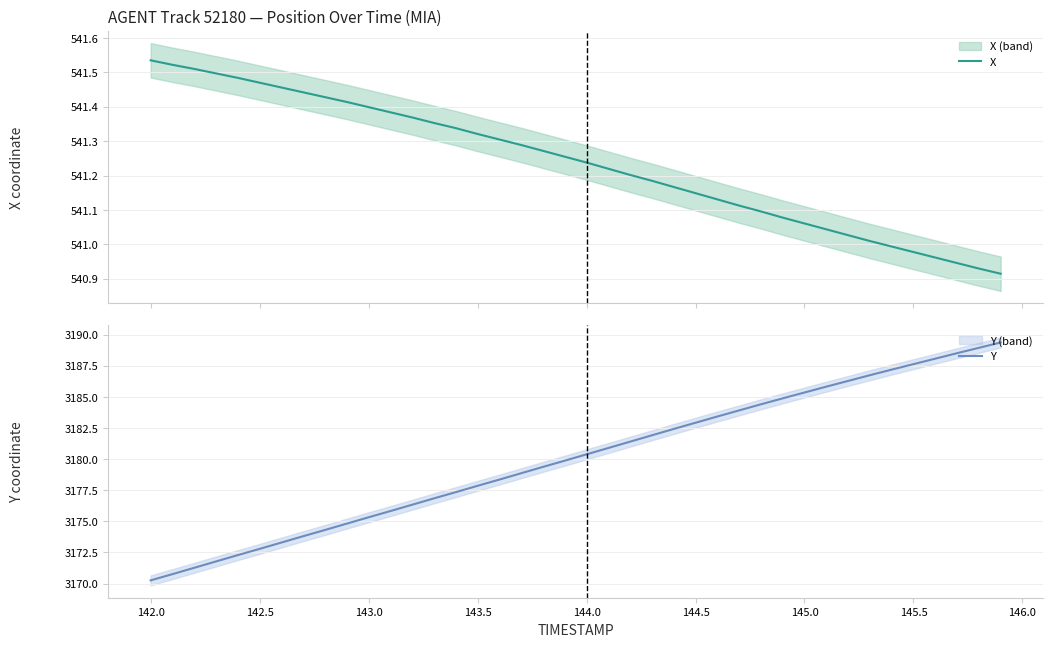

True or false: Y has a value of 3187.6 at 145.5.

True